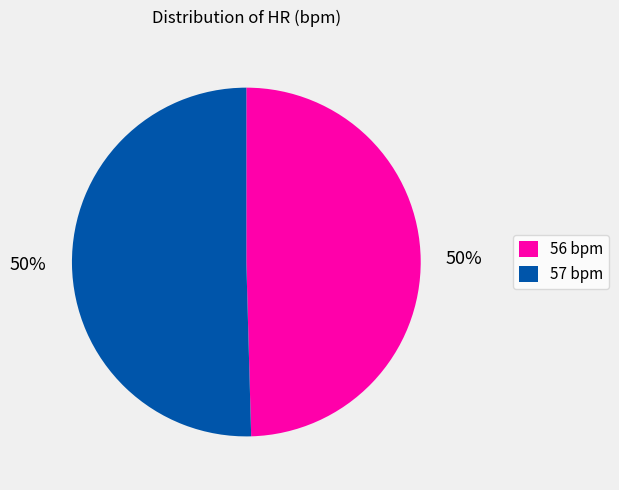

The 56 bpm slice represents 42% of the pie. True or false?

False